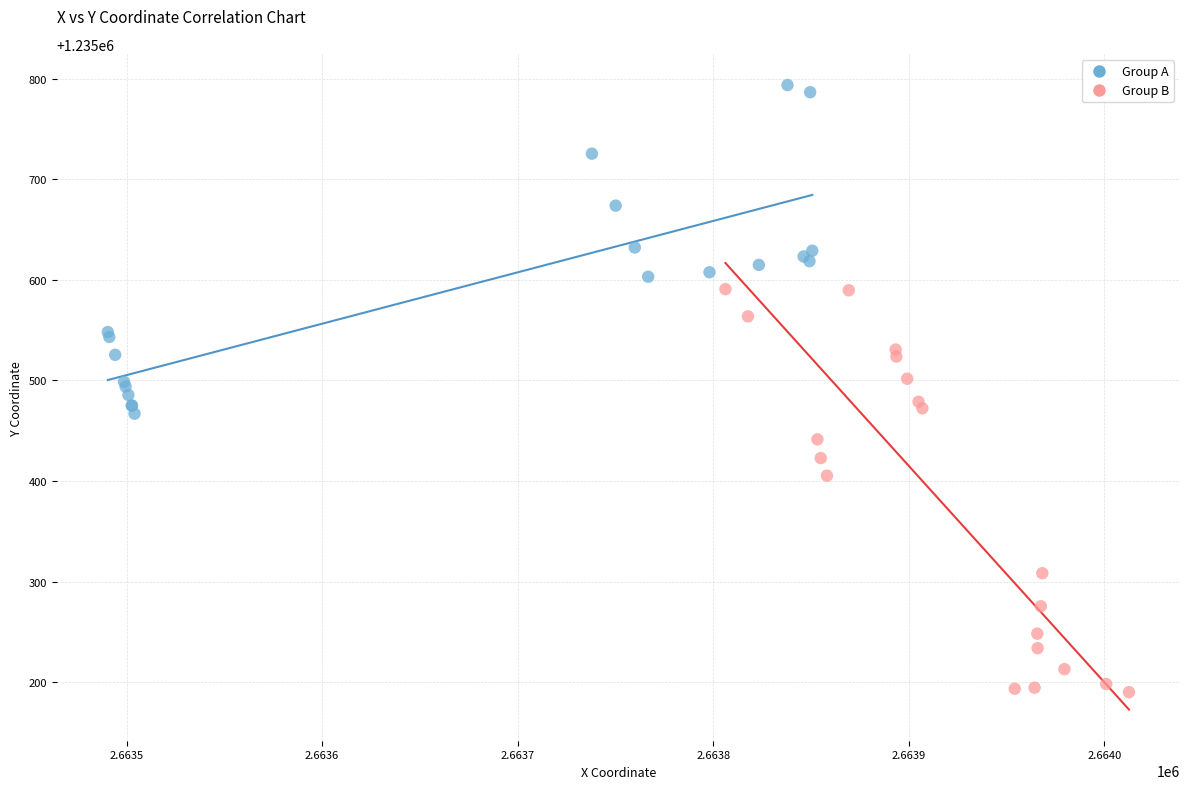

Which series reaches the maximum Y coordinate?

Group A